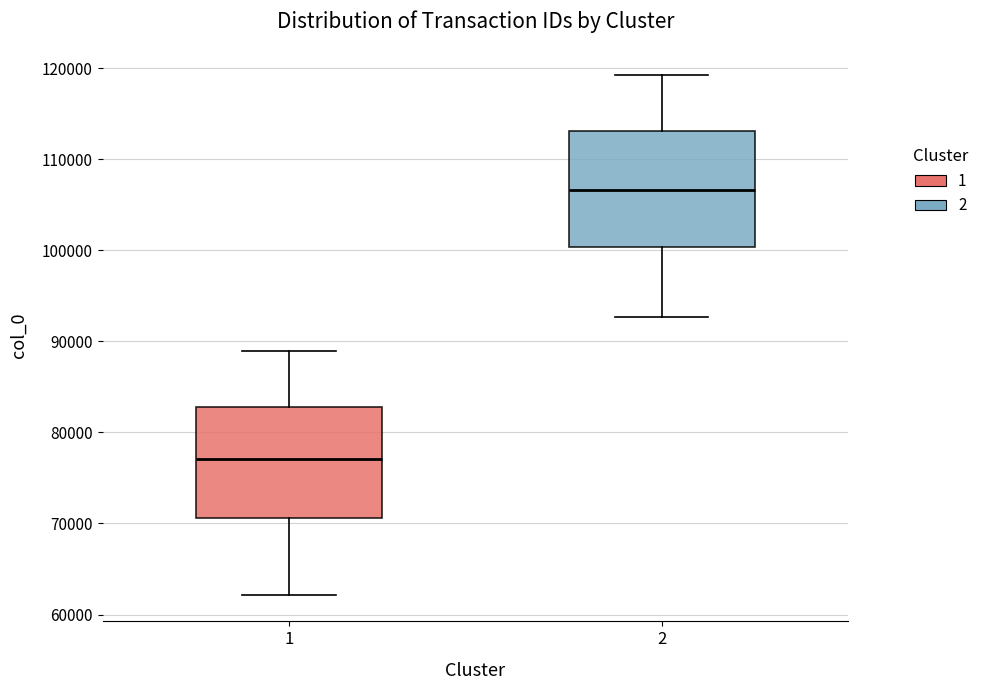

Which box's median line is the lowest?

1